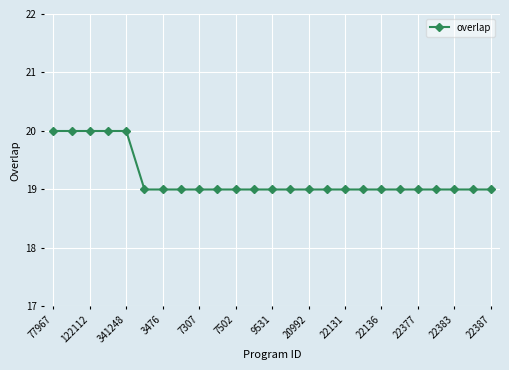

How many values are between 19 and 20?

25